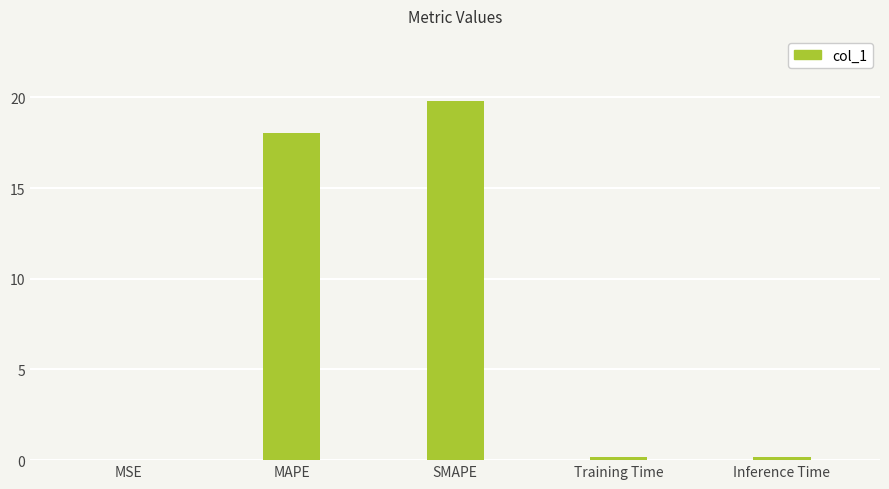

True or false: the data shows 0.0 at MSE.

True